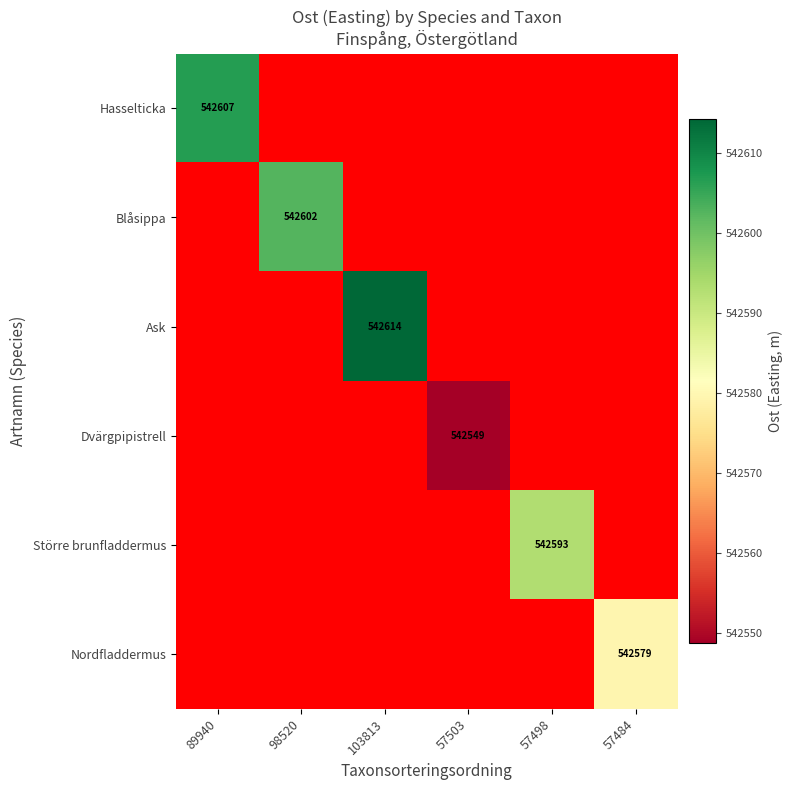

At which category is the sum across all series the highest?

103813